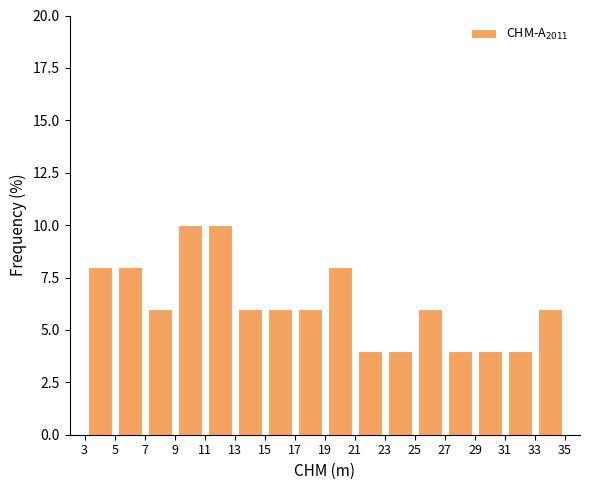

How tall is the bar that spans 29 to 31 on the x-axis? The values are not printed on the chart, so give them approximately, as read against the axis.

4